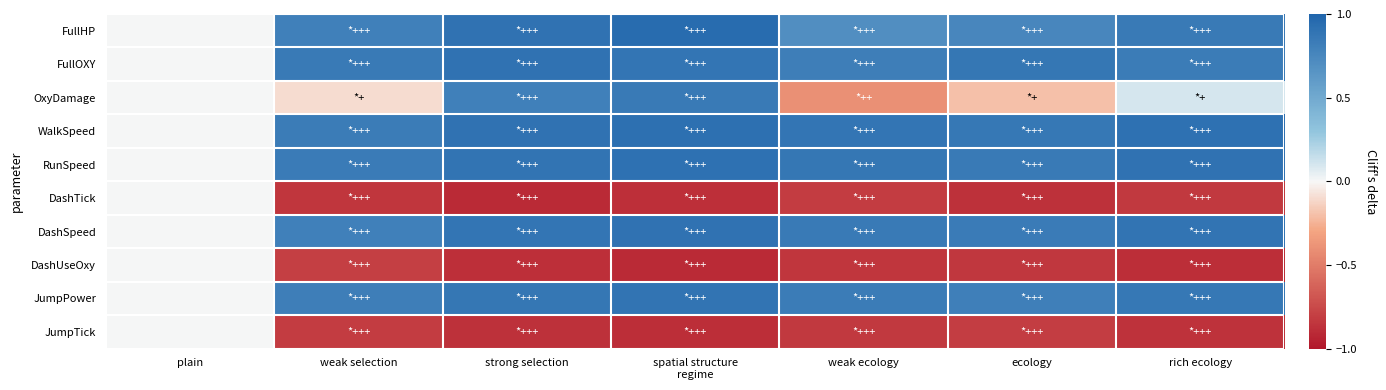

What is the minimum value shown in the chart?

-0.9